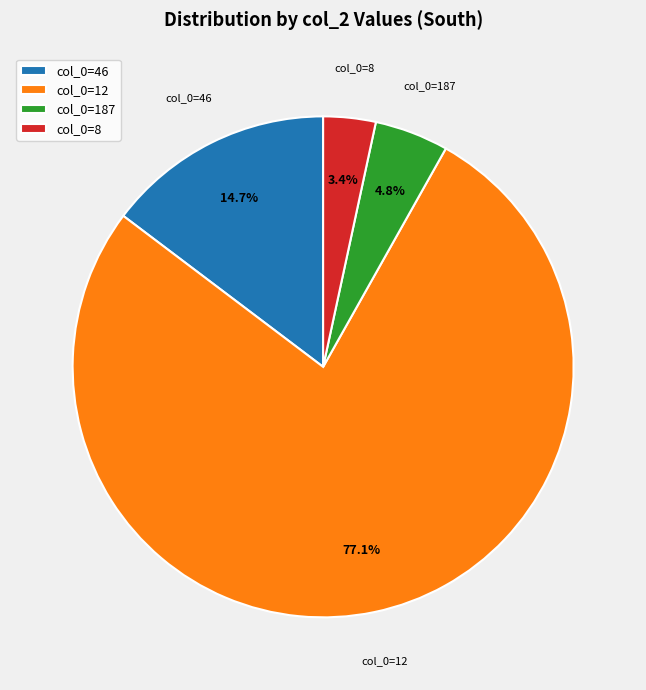

Which category accounts for the majority?

col_0=12